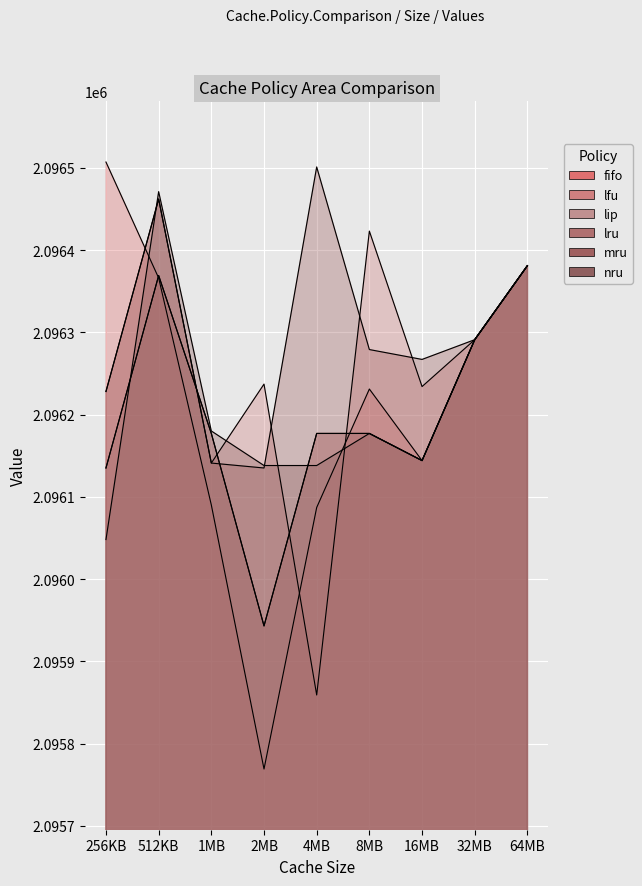

What is the minimum value shown in the chart?

2095769